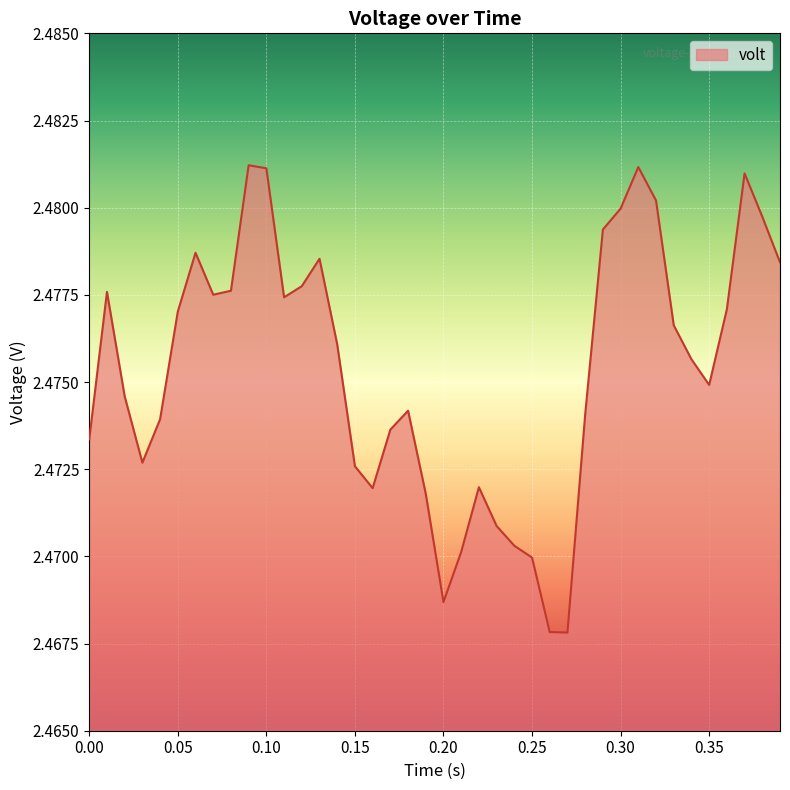

How many categories are shown in the chart?

40